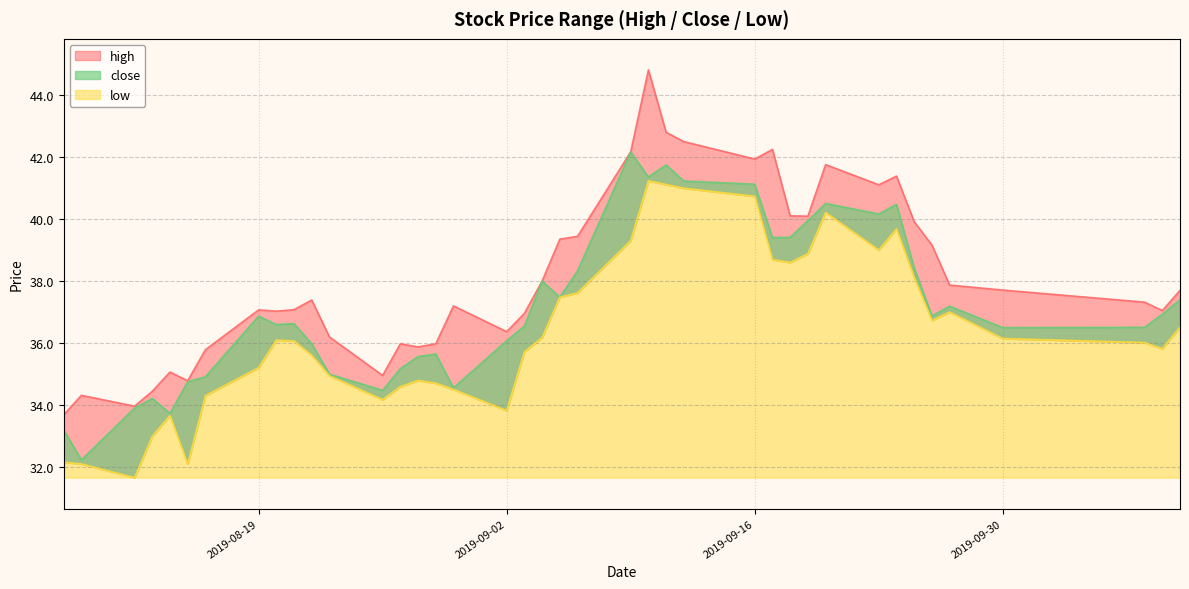

Where is low nearest to the value 36?

2019-10-08